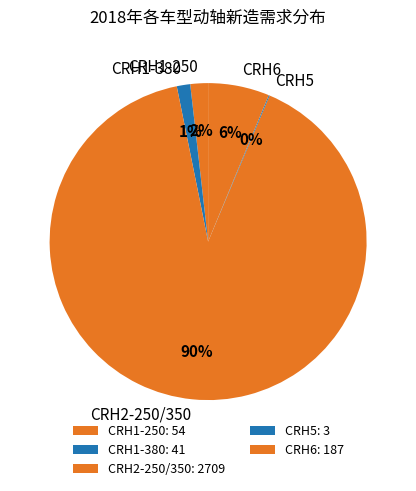

Is it true that CRH6 is 21% of the pie?

False